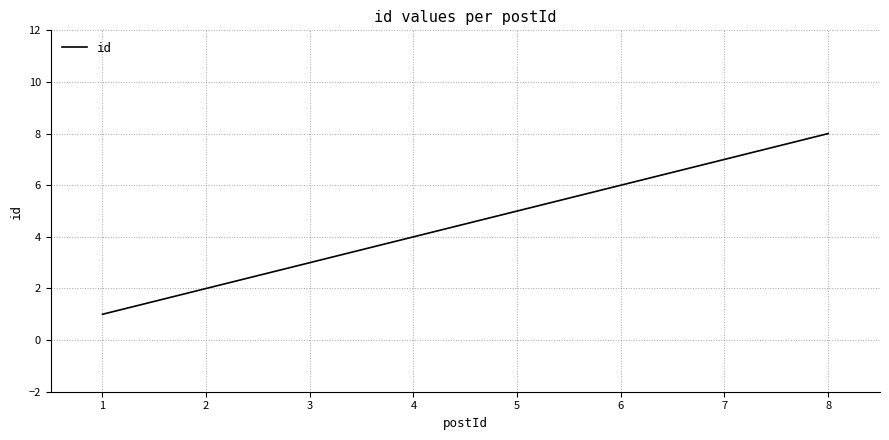

What is the greatest value displayed?

8